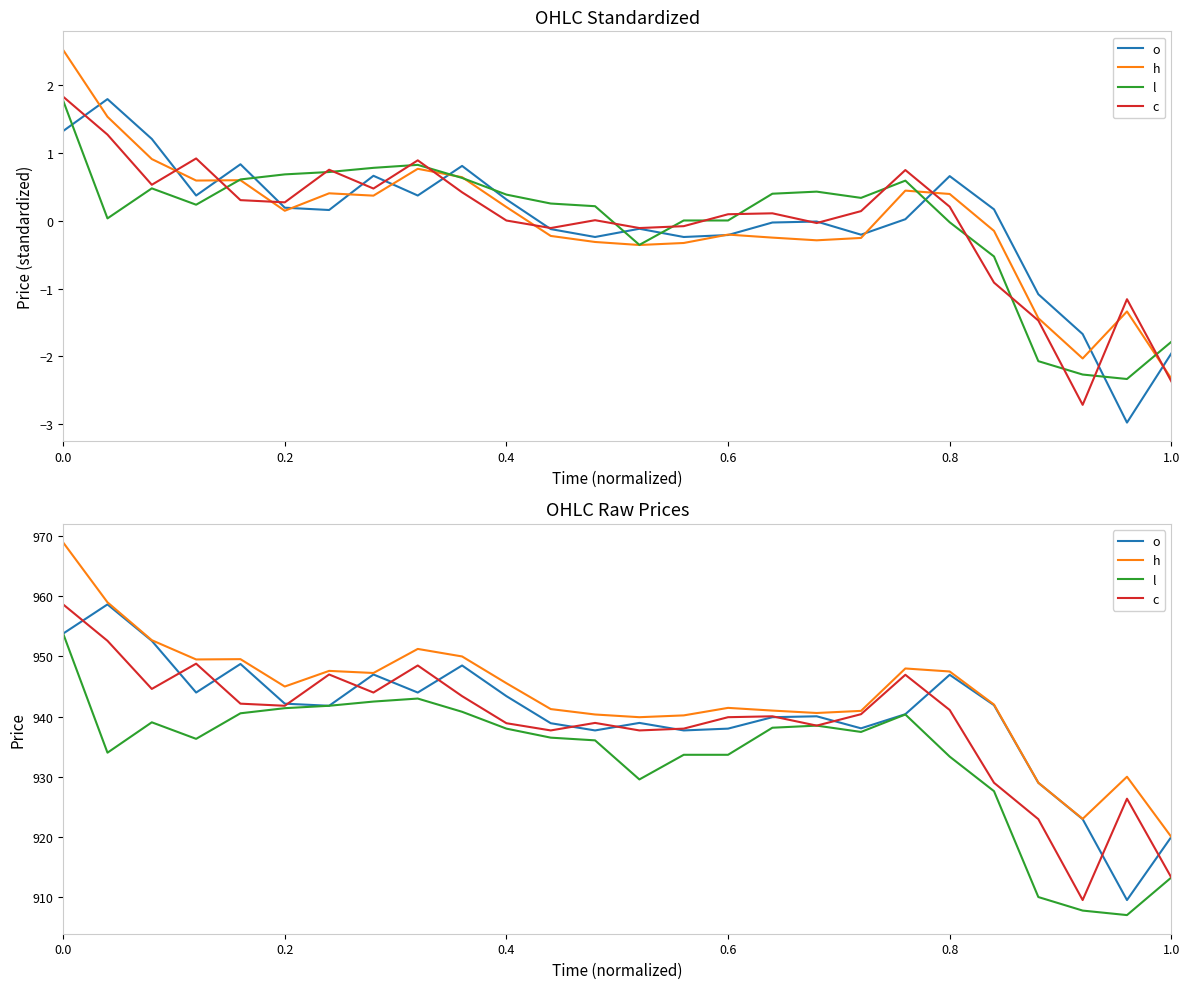

Reading right to left, what are all the values shown in this chart?

o: 920.0	909.5	923.0	929.0	941.9	947.0	940.4	938.0	940.0	939.9	938.0	937.7	939.0	937.7	938.9	943.4	948.5	944.0	947.0	941.8	942.1	948.8	944.0	952.6	958.6	953.8
h: 920.0	930.0	923.0	929.0	942.0	947.5	948.0	941.0	940.6	941.0	941.5	940.2	939.9	940.4	941.2	945.5	950.0	951.2	947.2	947.6	945.0	949.5	949.5	952.7	959.0	969.0
l: 913.2	907.0	907.8	910.0	927.6	933.4	940.4	937.5	938.5	938.1	933.6	933.6	929.5	936.0	936.5	938.0	940.8	943.0	942.5	941.8	941.4	940.5	936.3	939.0	934.0	953.8
c: 913.2	926.4	909.5	923.0	929.0	941.1	947.0	940.4	938.5	940.0	939.9	938.0	937.7	939.0	937.7	938.9	943.4	948.5	944.0	947.0	941.8	942.1	948.8	944.6	952.6	958.6